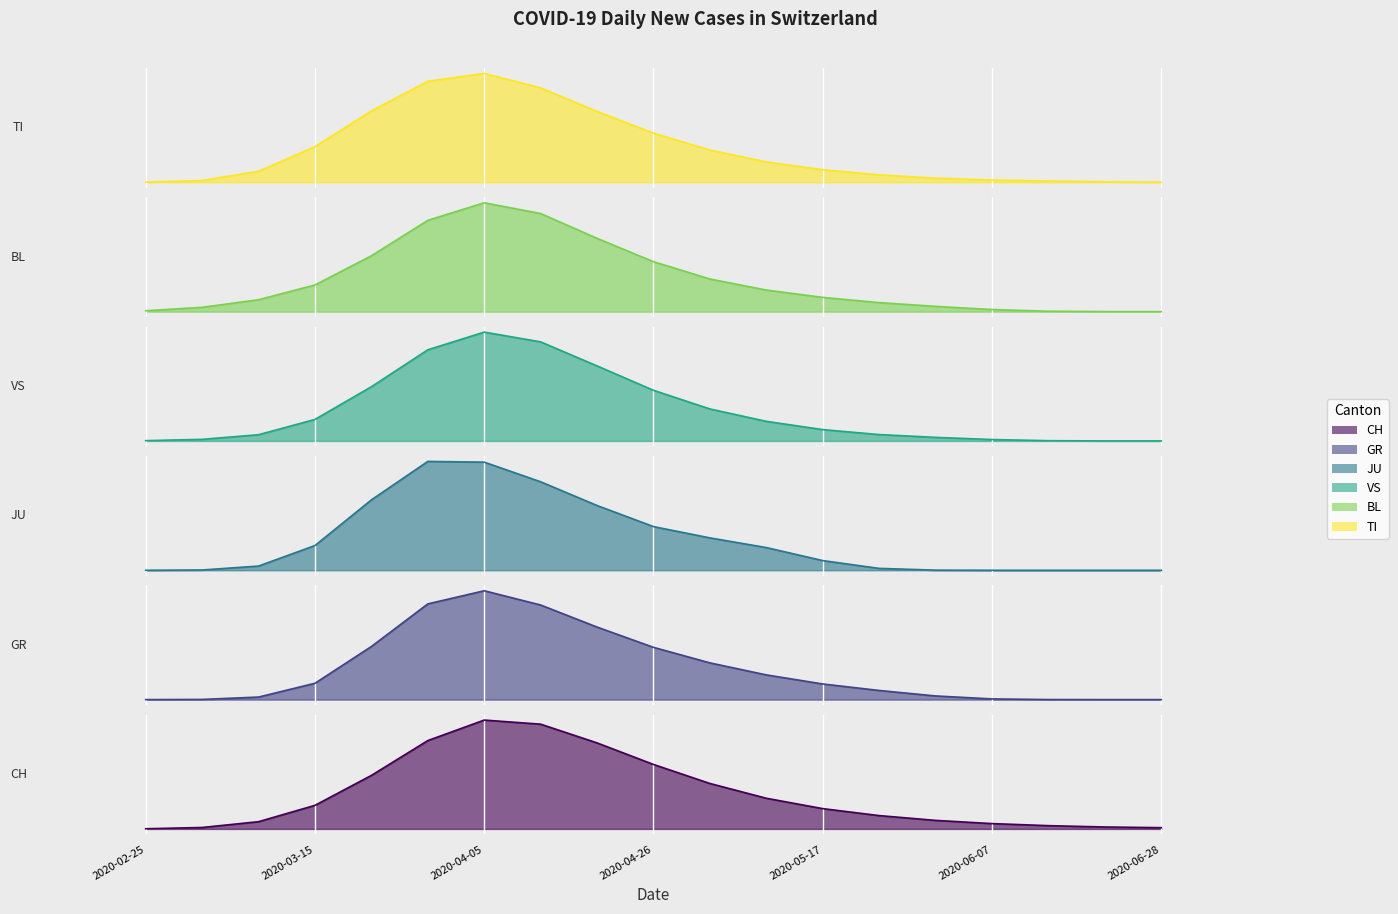

Is the value of TI at 2020-05-10 greater than the value of CH at 2020-05-24?

No